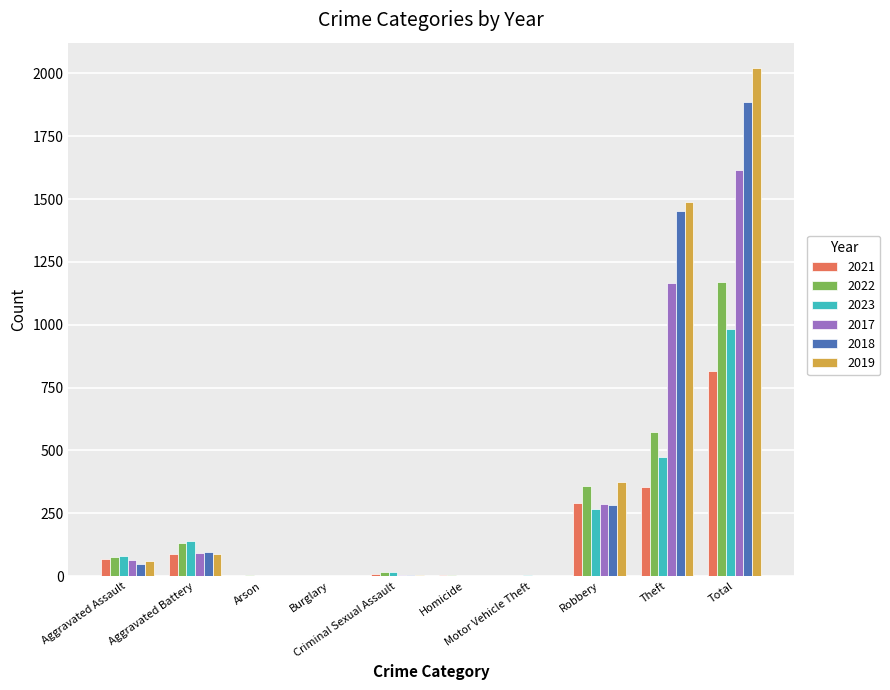

At which label does 2022 reach its minimum?

Burglary